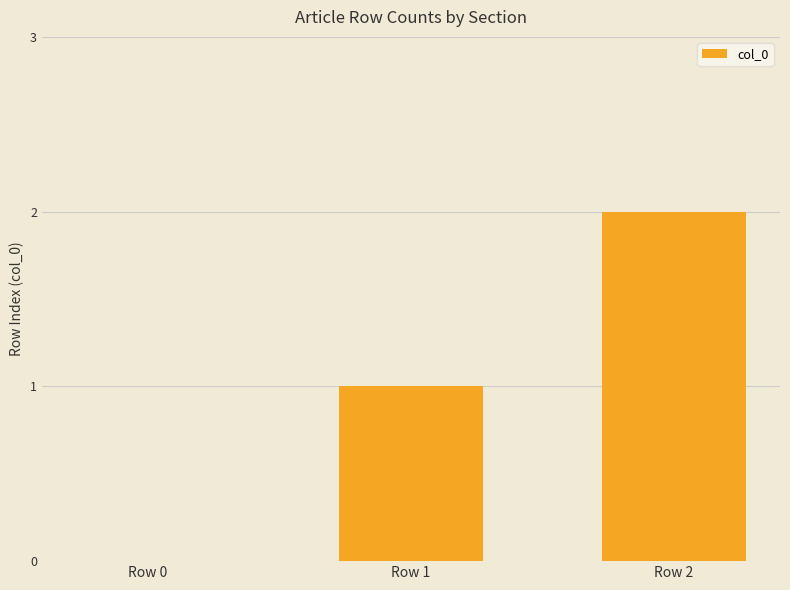

What is the change in value from Row 1 to Row 2?

+1